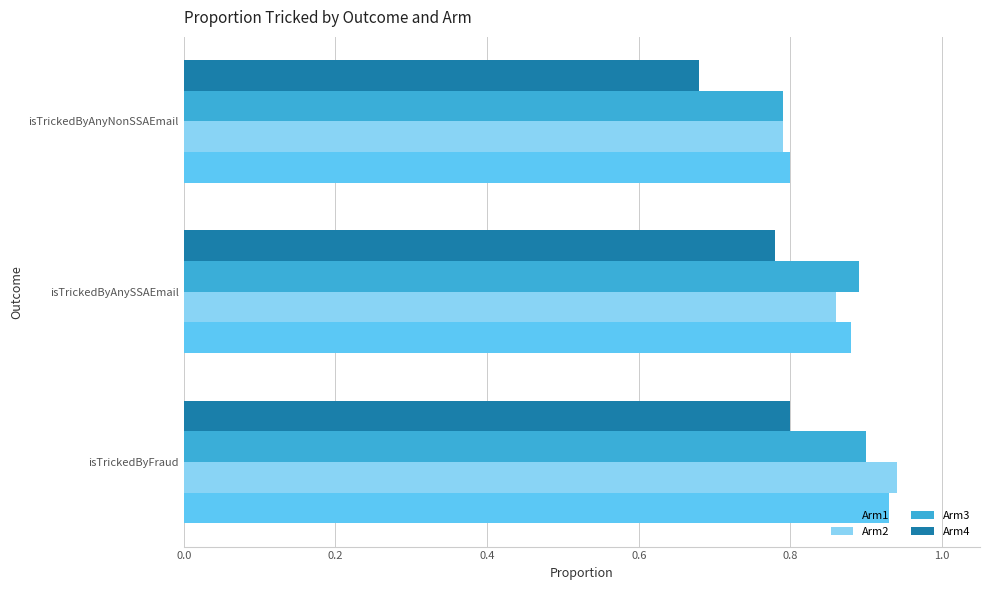

Count the Arm4 values in the range 0 to 1.

3